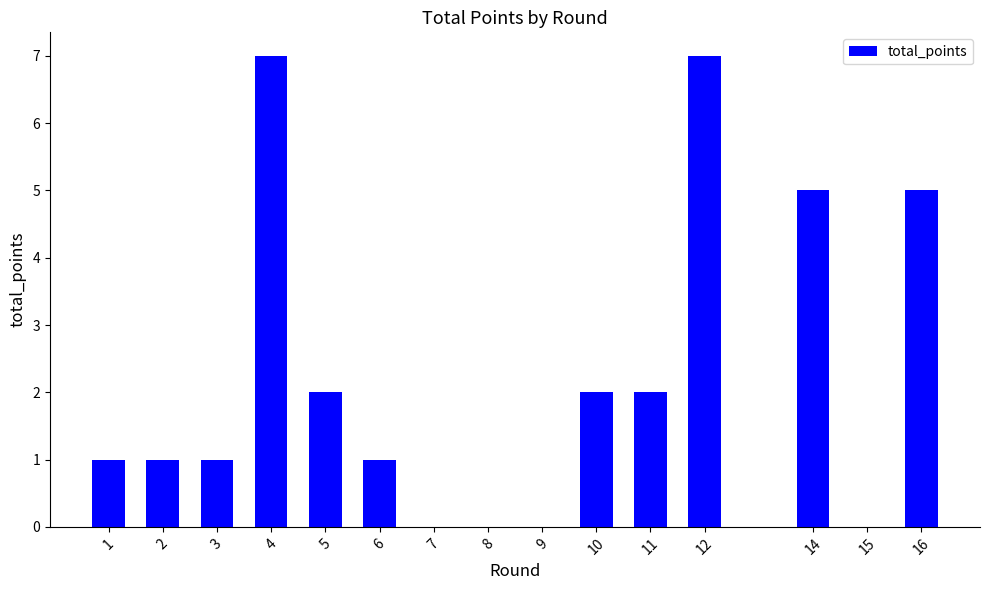

What is the approximate value at 12?

7